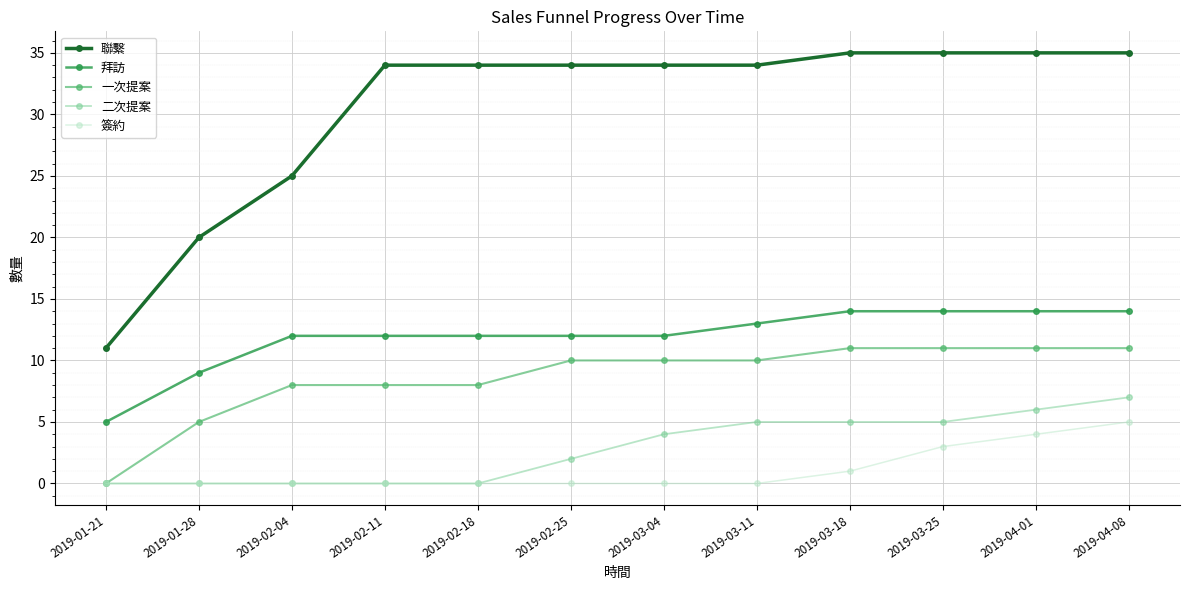

True or false: 聯繫 and 拜訪 cross at least once.

False